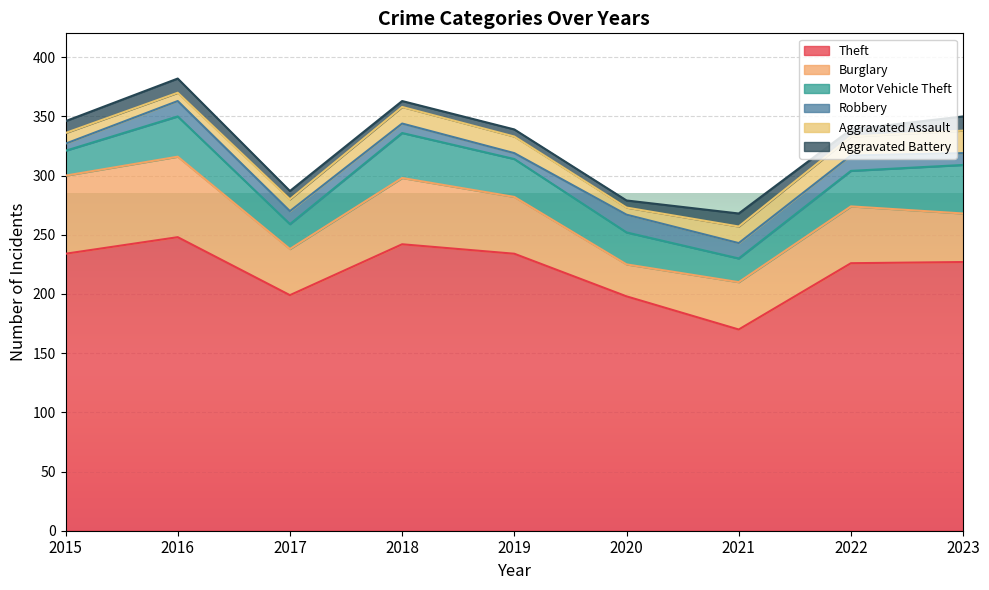

How many values in the Aggravated Battery series are below 7?

4